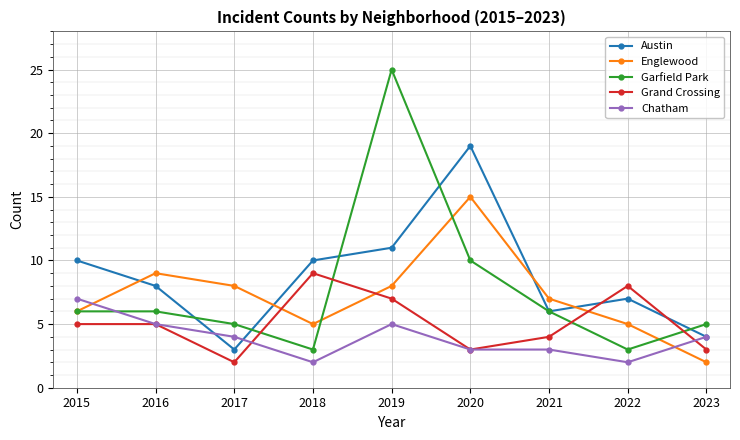

True or false: Grand Crossing has a value of 5 at 2023.

False